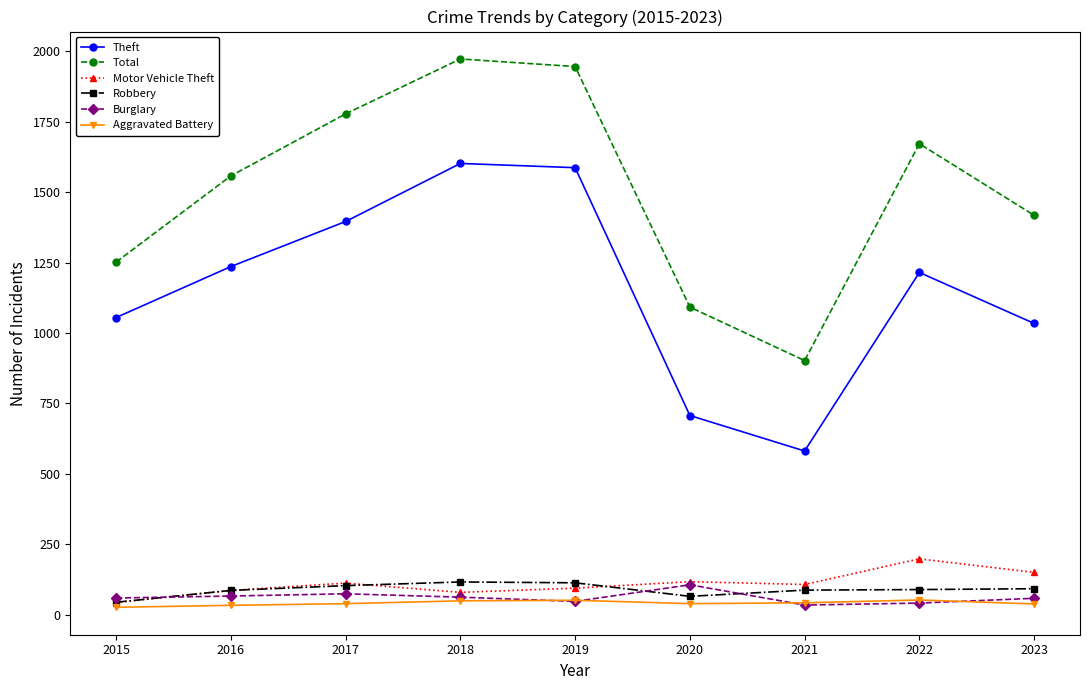

Between 2016 and 2021, which series saw the biggest shift?

Total